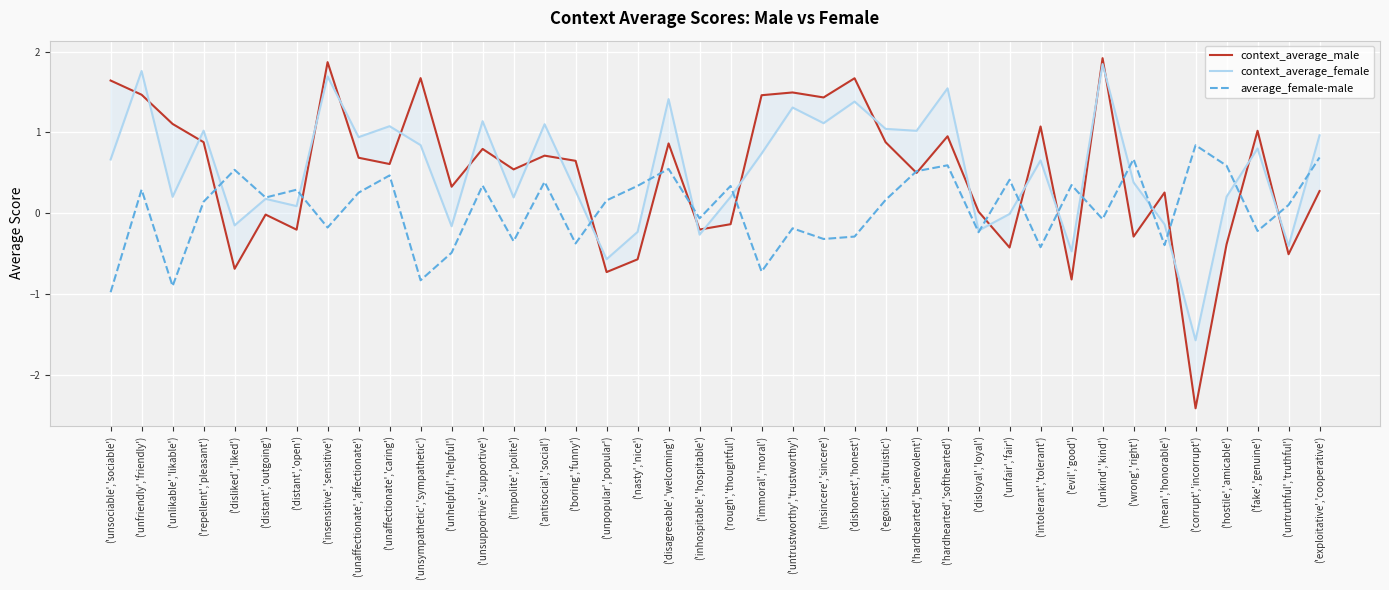

The value of context_average_female at ('unlikable','likable') is 0.3. True or false?

False